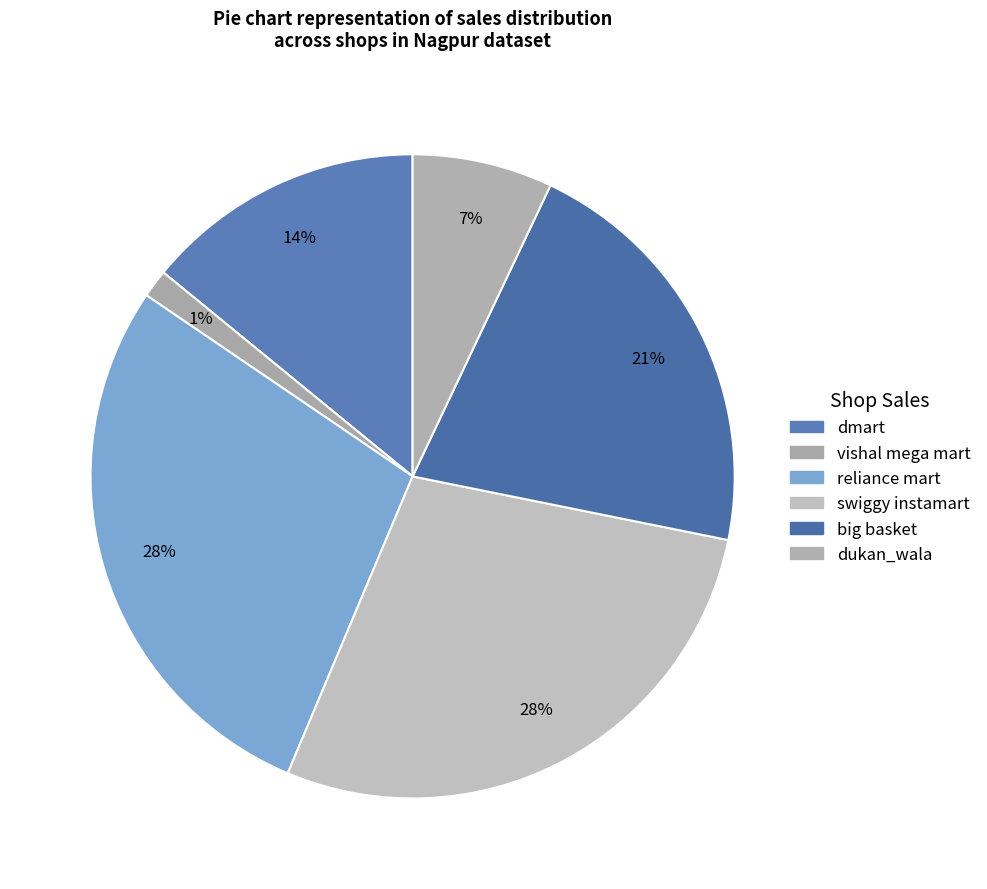

To the nearest percent, what is the average slice percentage?

17%